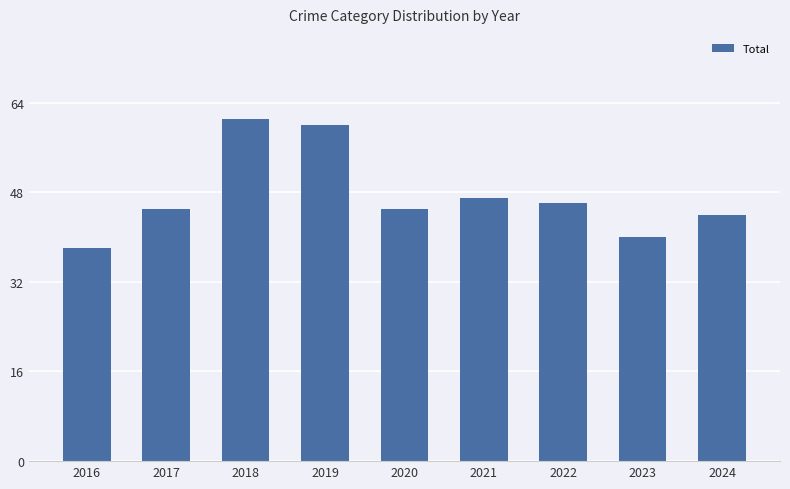

The chart shows a value of 95 at 2019. True or false?

False